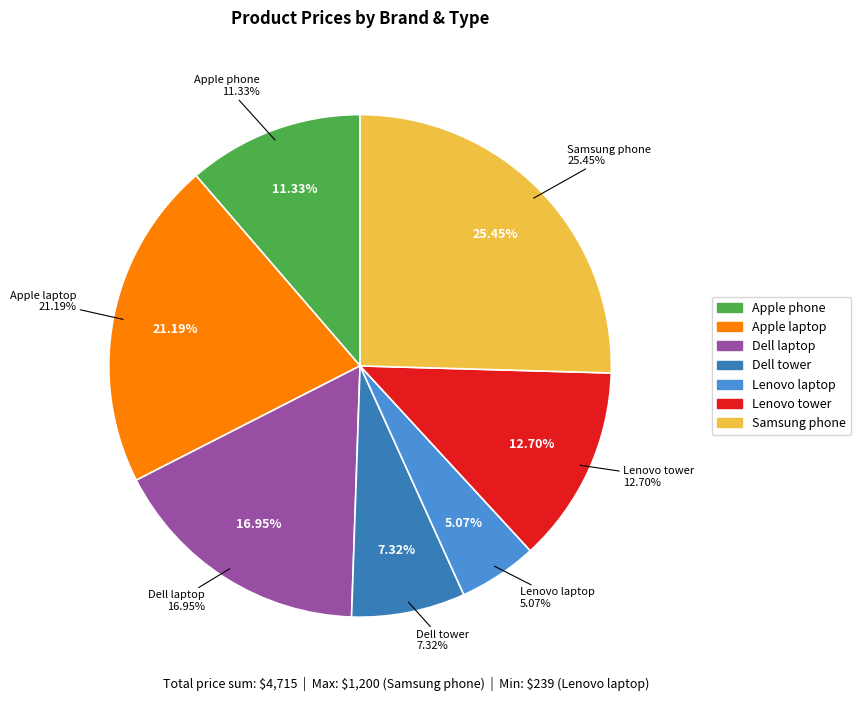

Combined, do Lenovo laptop and Apple phone account for over 50%?

No